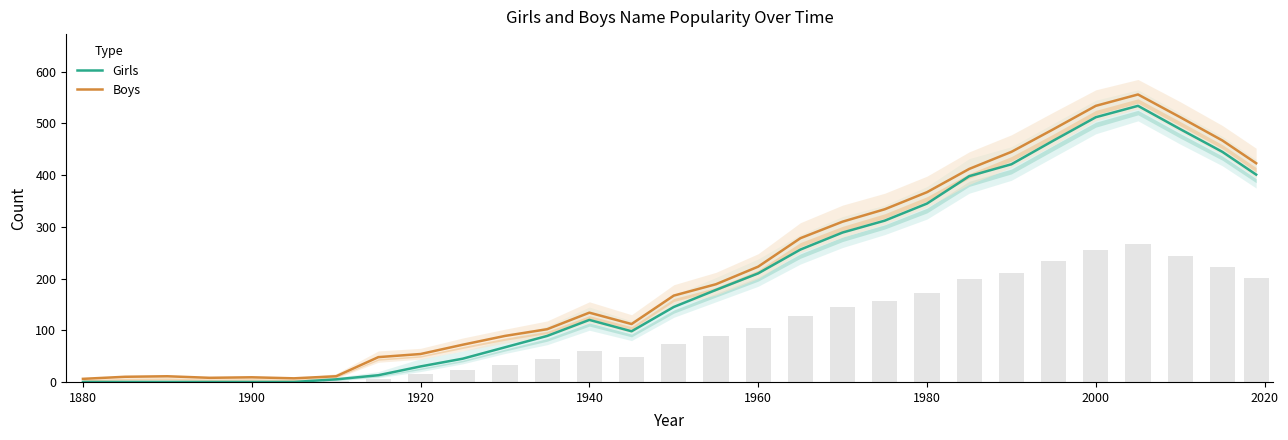

Are the bars grouped side by side (vs. stacked)?

Yes